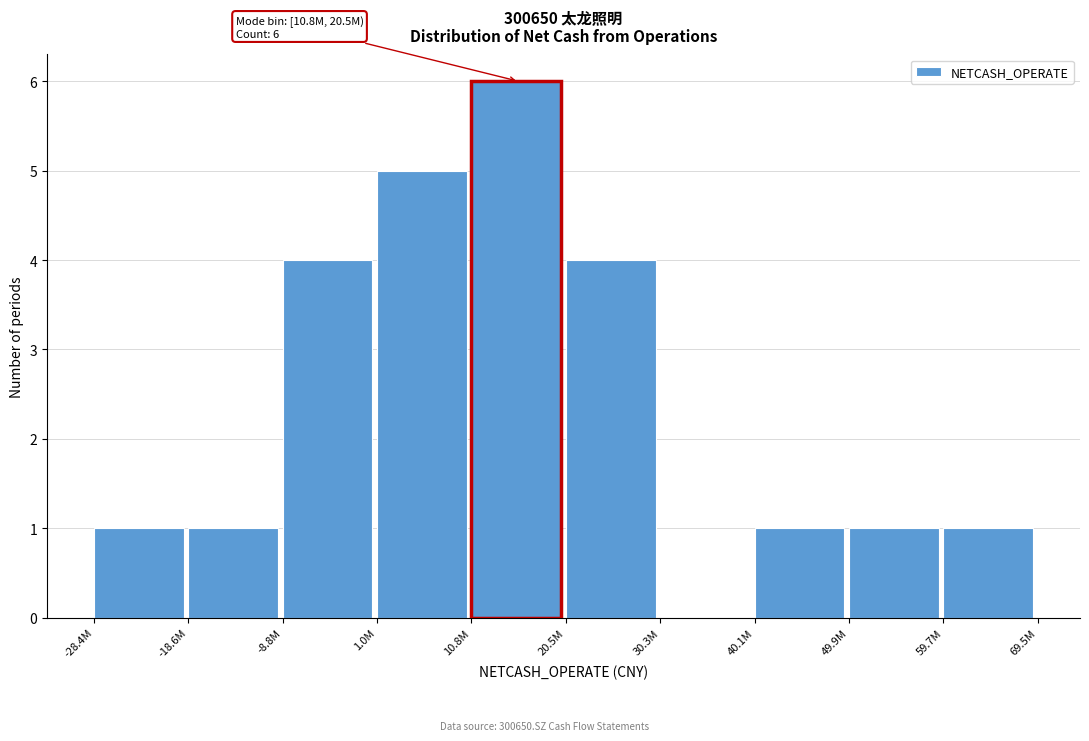

Reading left to right, what are all the values shown in this chart?

-28.4M=1	-18.6M=1	-8.8M=4	1.0M=5	10.8M=6	20.5M=4	30.3M=0	40.1M=1	49.9M=1	59.7M=1